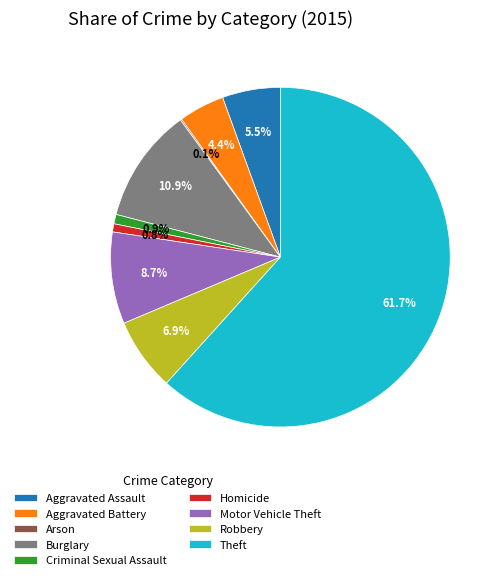

Does Aggravated Assault account for over 50% of the chart?

No